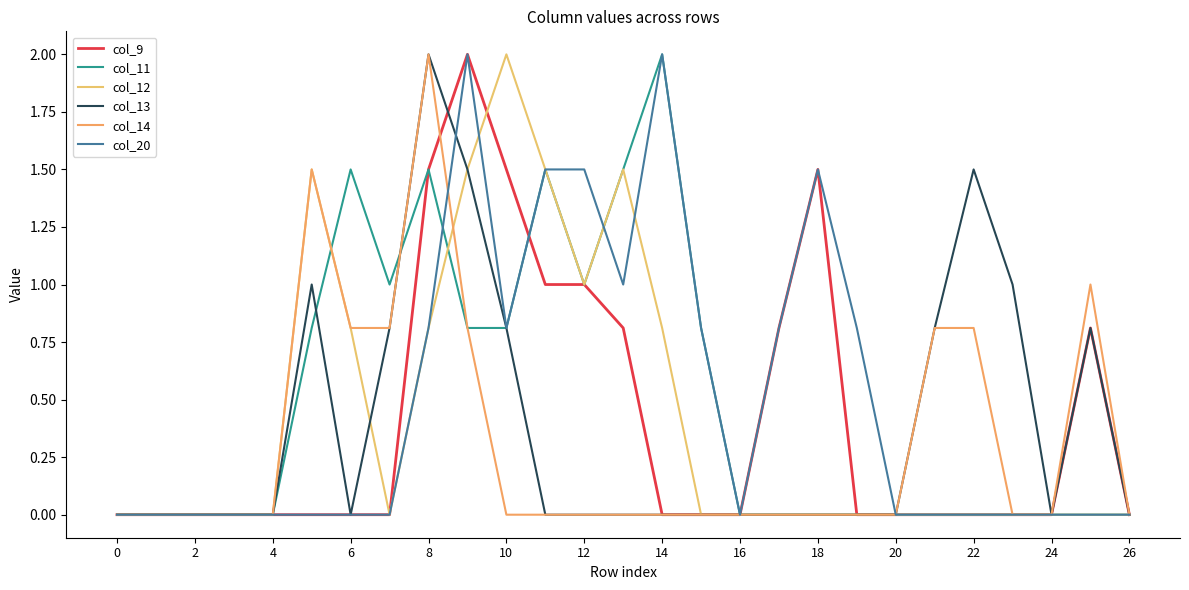

Which series has the largest total across all categories?

col_20